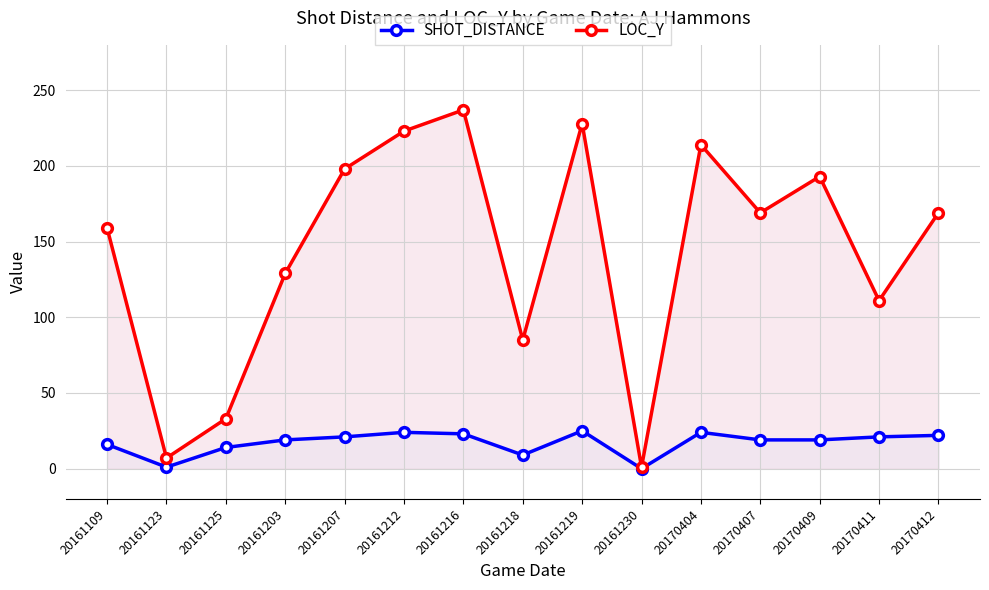

How many values in SHOT_DISTANCE are above zero?

14